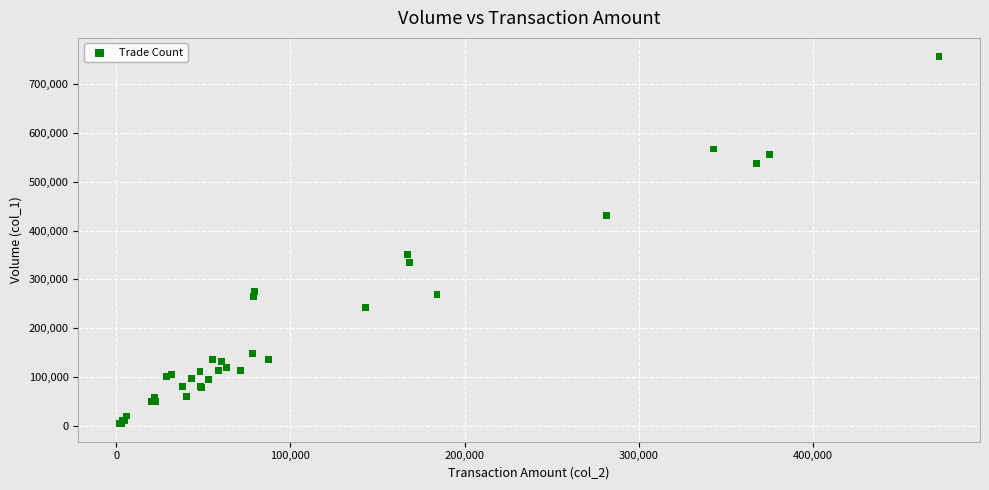

What Y value in the scatter plot is closest to 381000?

350000